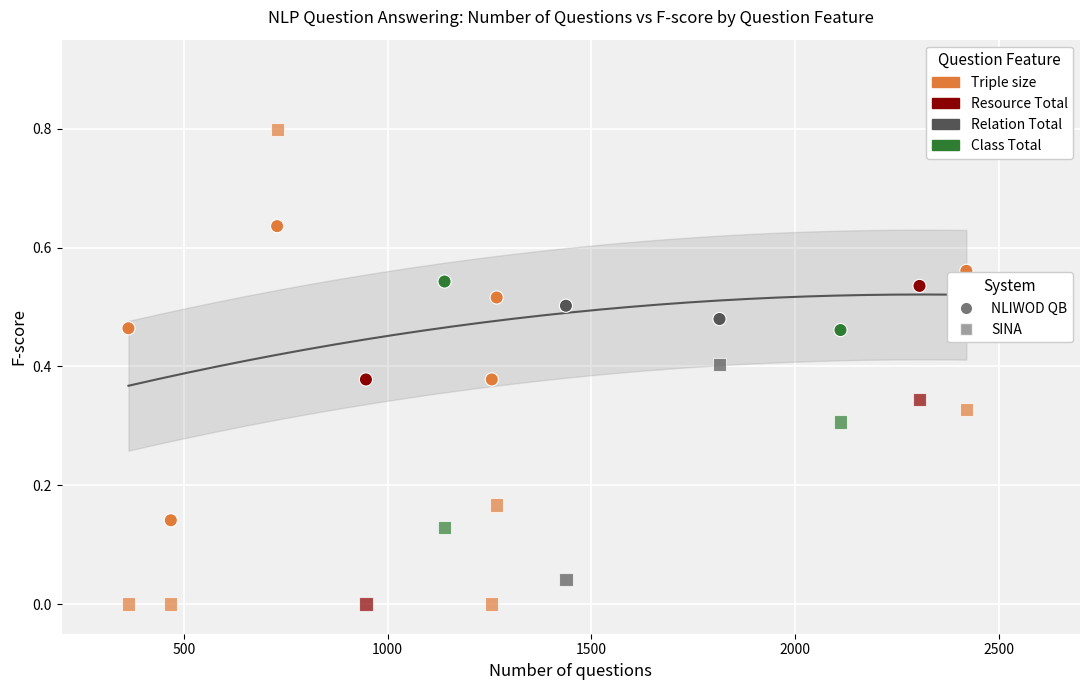

Count the number of points in this scatter plot.

24